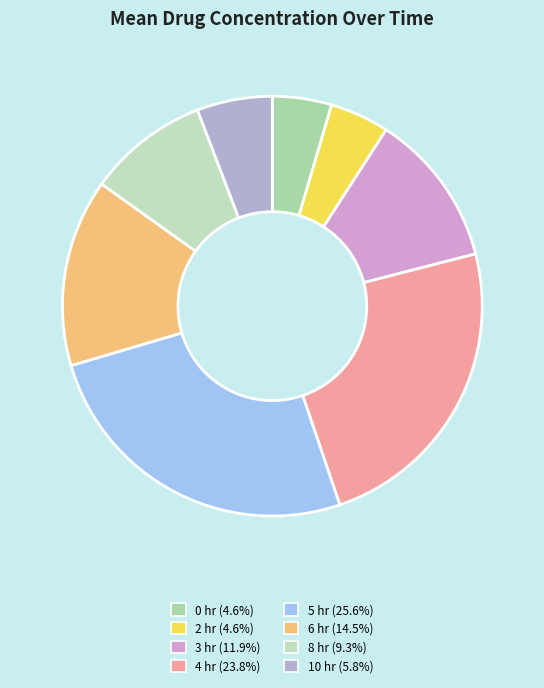

Rank the categories by value from highest to lowest.

5 hr, 4 hr, 6 hr, 3 hr, 8 hr, 10 hr, 0 hr, 2 hr